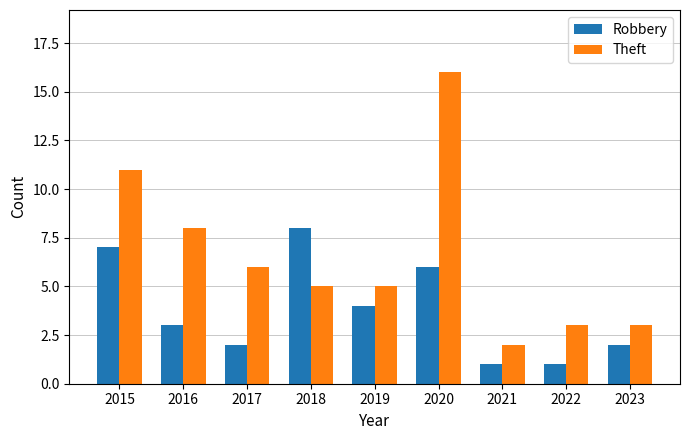

At which category is the sum across all series the highest?

2020